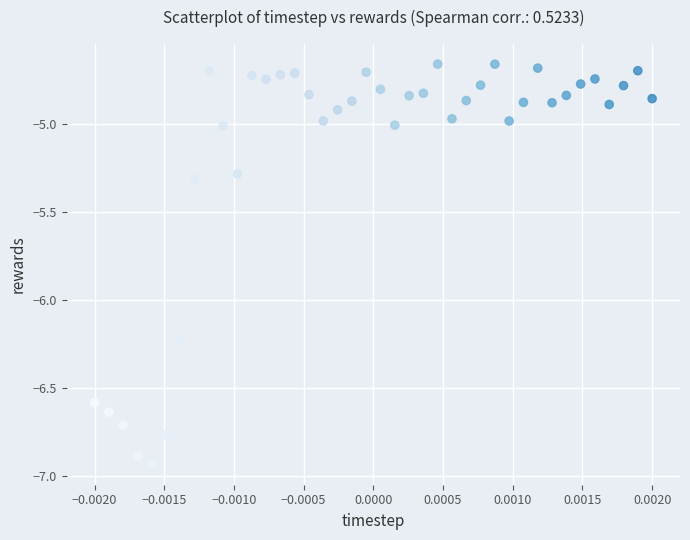

What is the range of Y values (max minus min)?

2.3